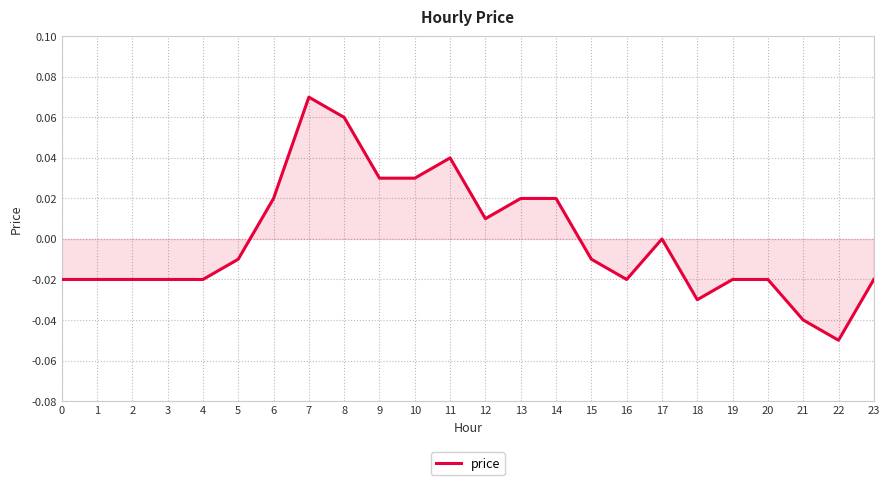

At which label does the data first exceed 0?

6